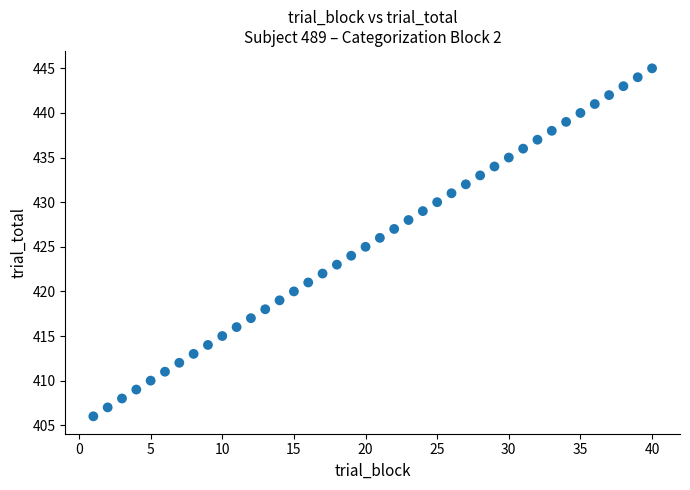

What is the range of Y values (max minus min)?

39